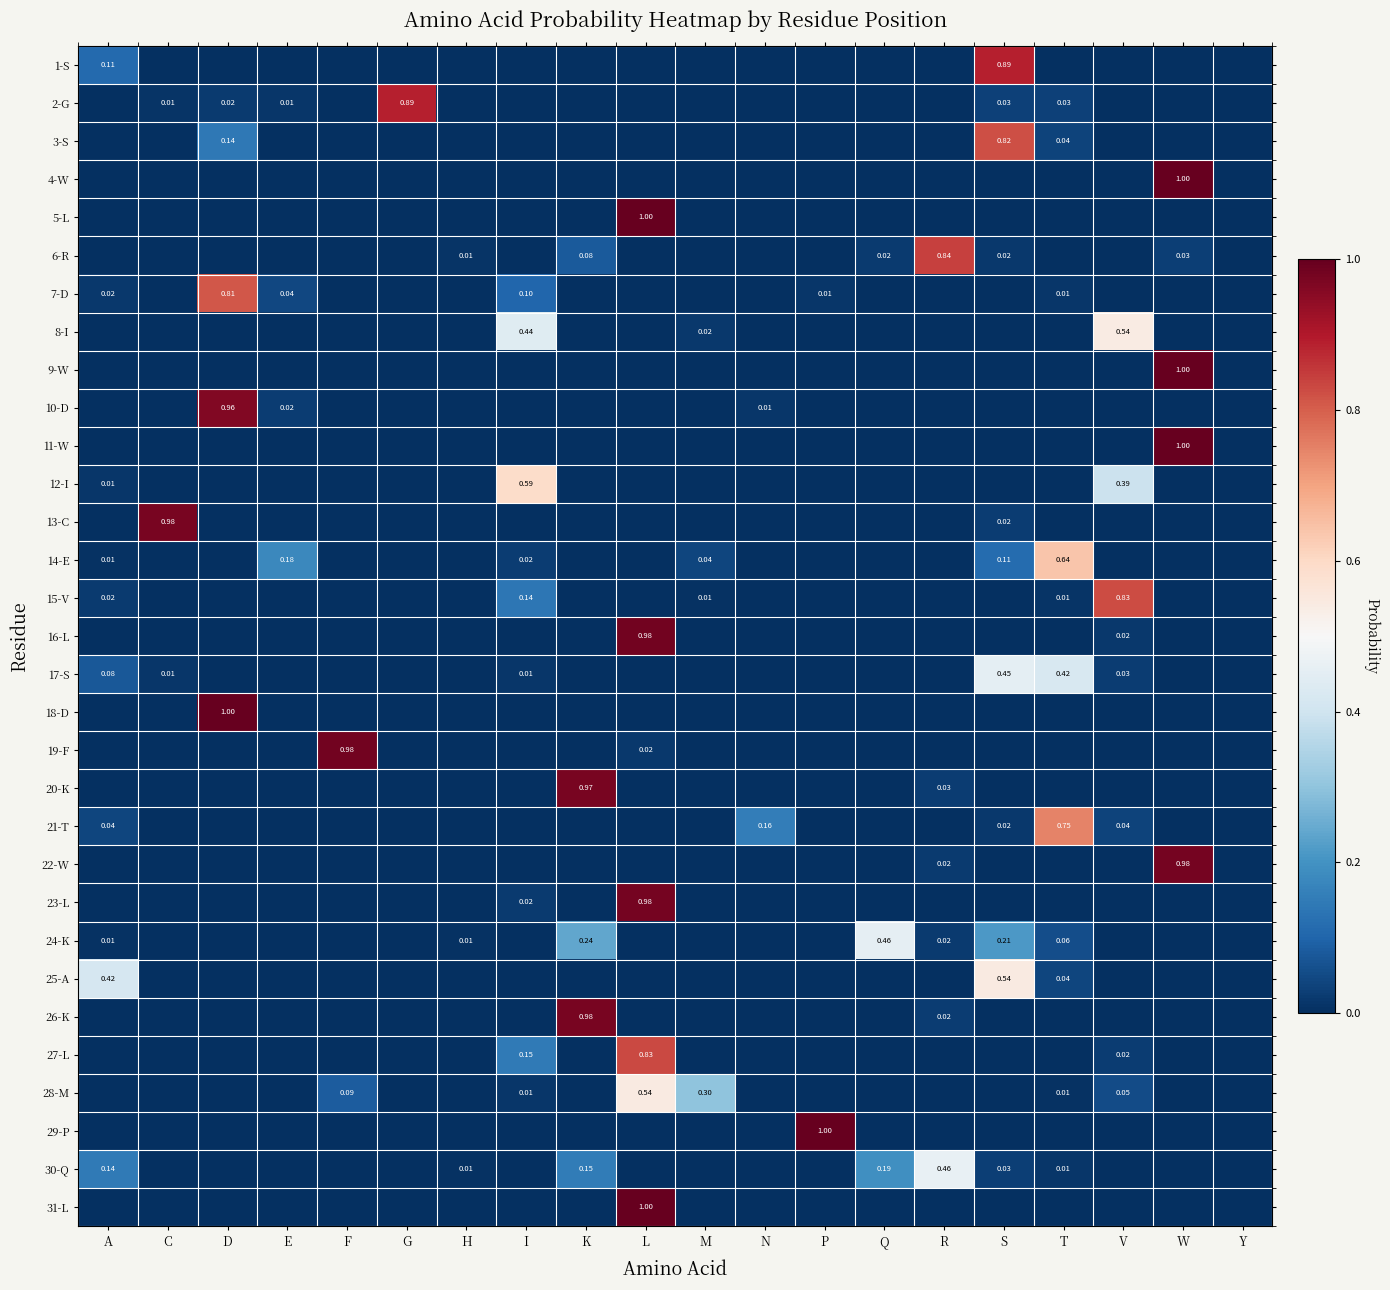

Rank the series by their maximum value, from lowest to highest.

17-S, 24-K, 30-Q, 8-I, 25-A, 28-M, 12-I, 14-E, 21-T, 7-D, 3-S, 15-V, 27-L, 6-R, 2-G, 1-S, 10-D, 20-K, 26-K, 13-C, 23-L, 22-W, 16-L, 19-F, 4-W, 5-L, 9-W, 11-W, 18-D, 29-P, 31-L